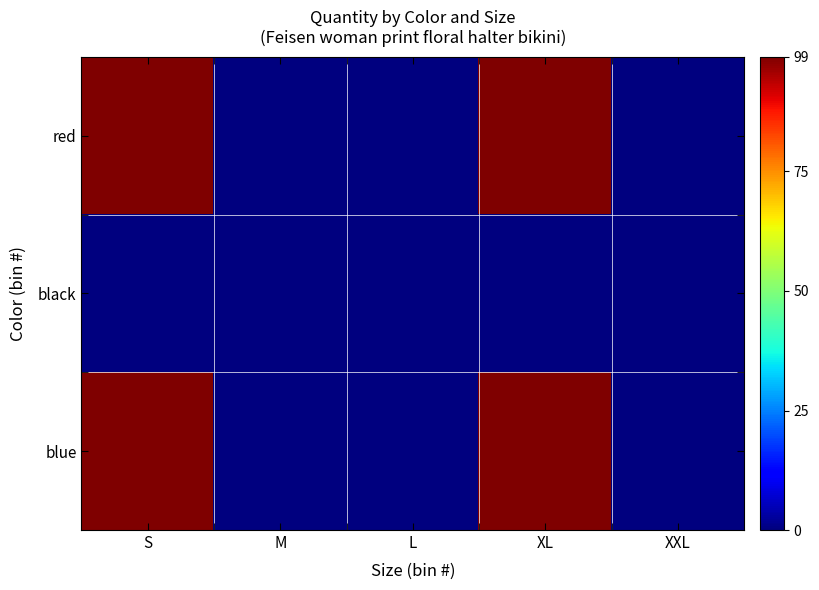

Which series has the largest total across all categories?

blue